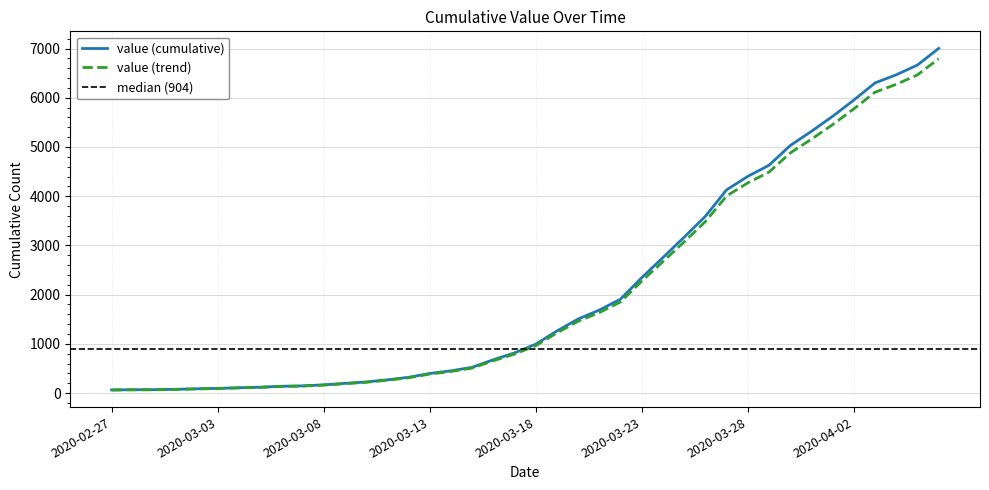

What is the ratio of the value at 2020-03-08 to the value at 2020-03-11?

0.6